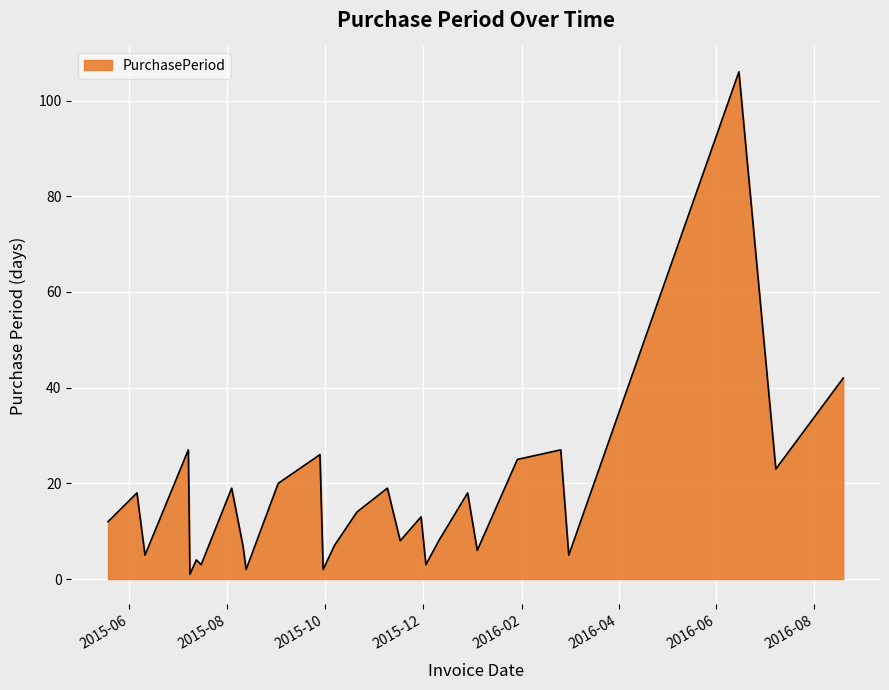

Reading right to left, transcribe all the data shown in this chart.

42	23	106	5	27	25	6	18	8	3	13	8	19	14	7	2	26	20	2	7	19	3	4	1	27	5	18	12